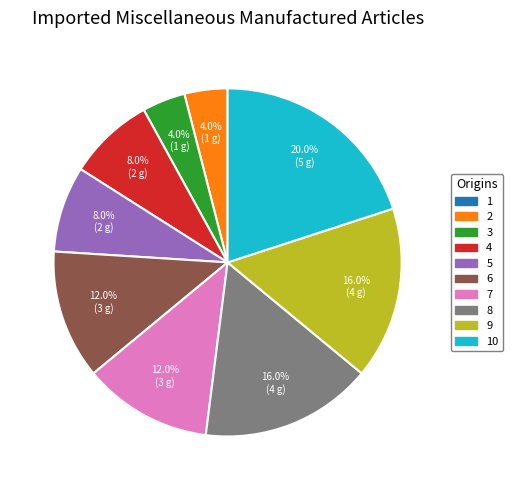

Is there any slice that represents more than half of the pie?

No